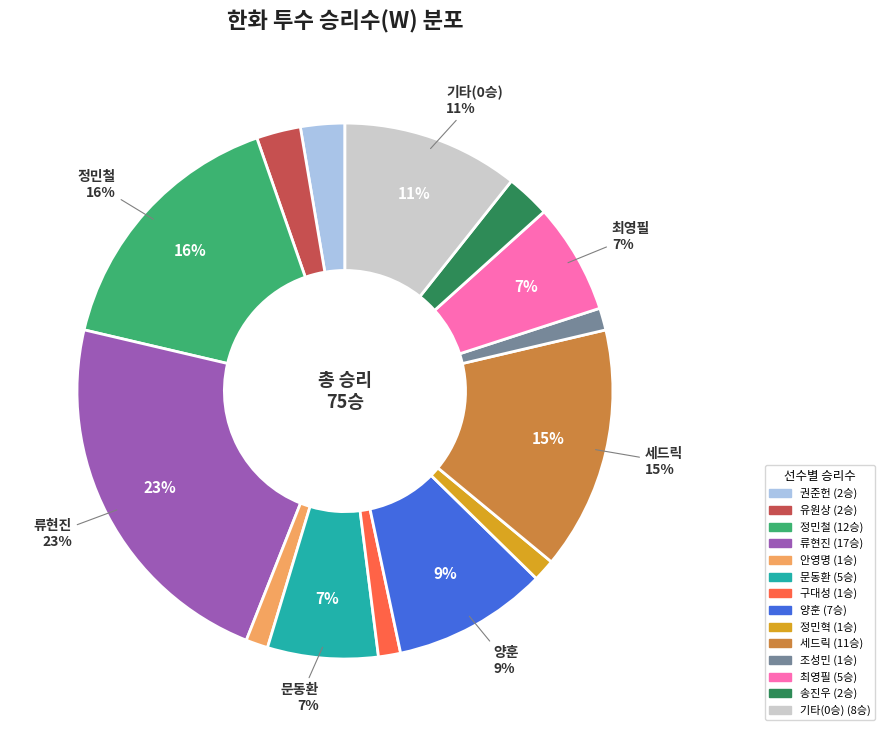

Is there a majority slice in this chart?

No